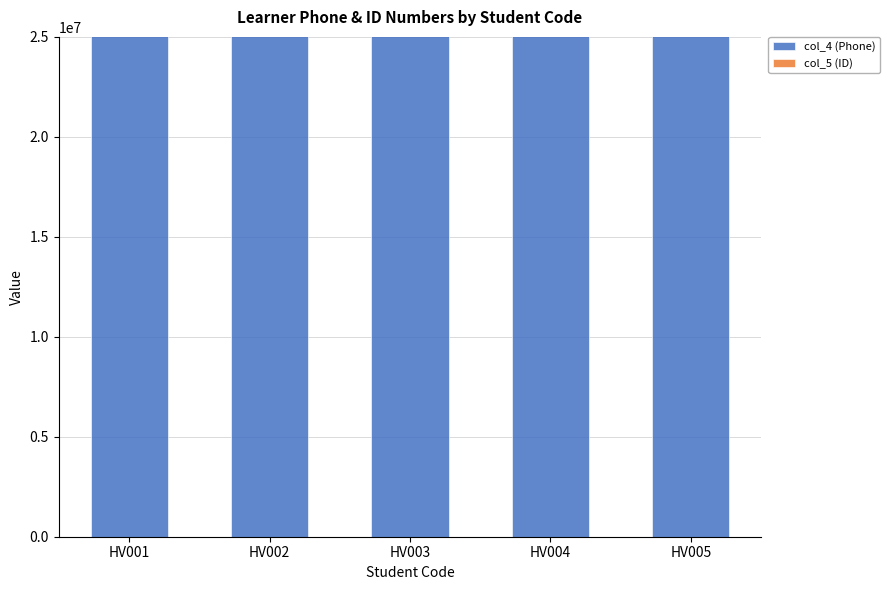

What is the value of the col_5 (ID) bar at the 5th from the left?

8121999